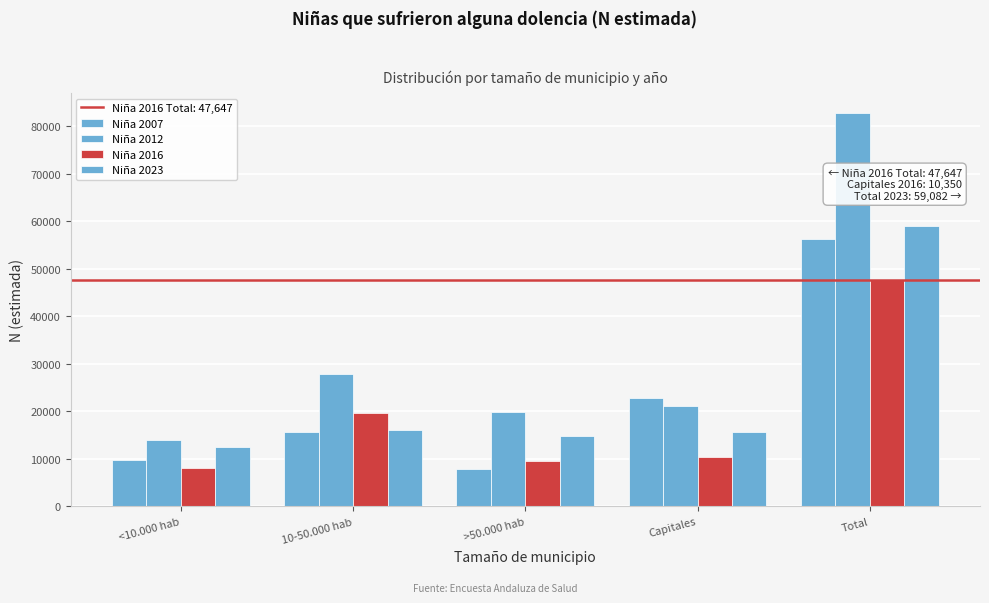

Does the chart contain stacked bars?

No